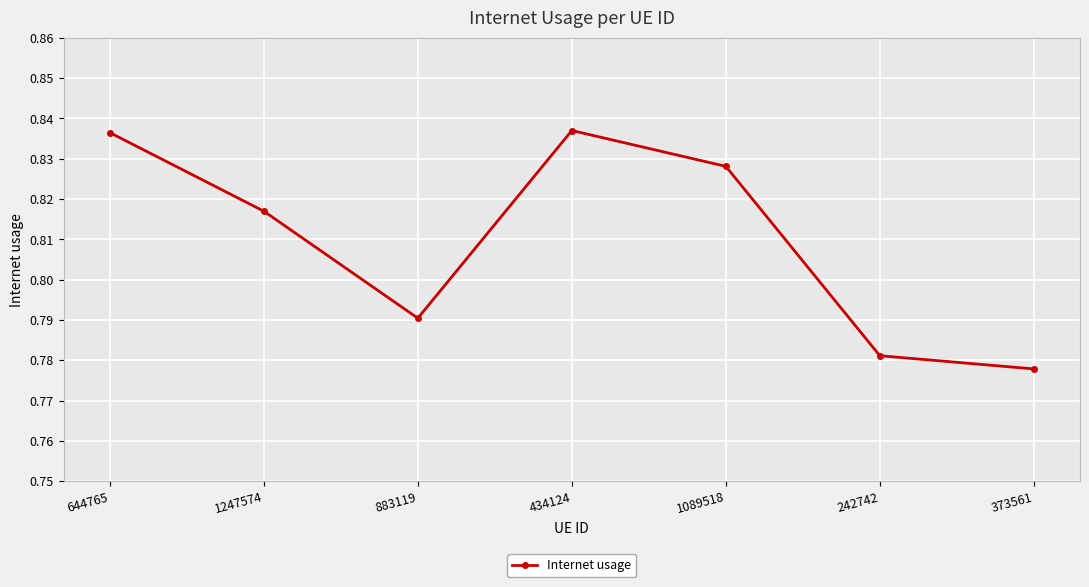

What is the label of the 2nd point from the left?

1247574